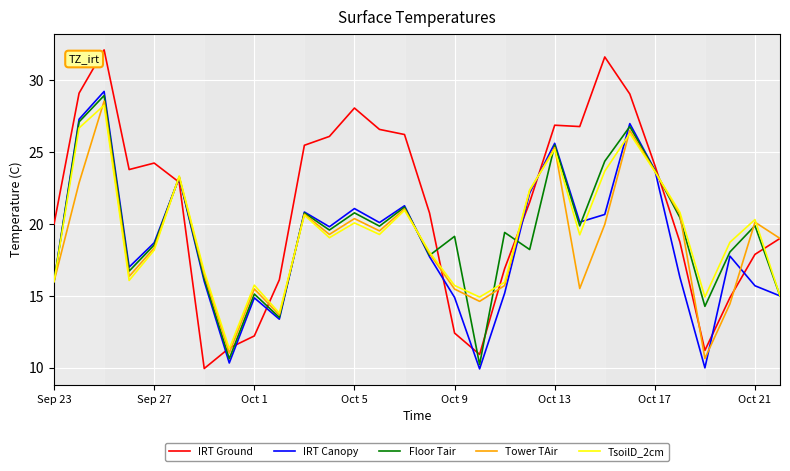

Which series has the widest spread of values?

IRT Ground